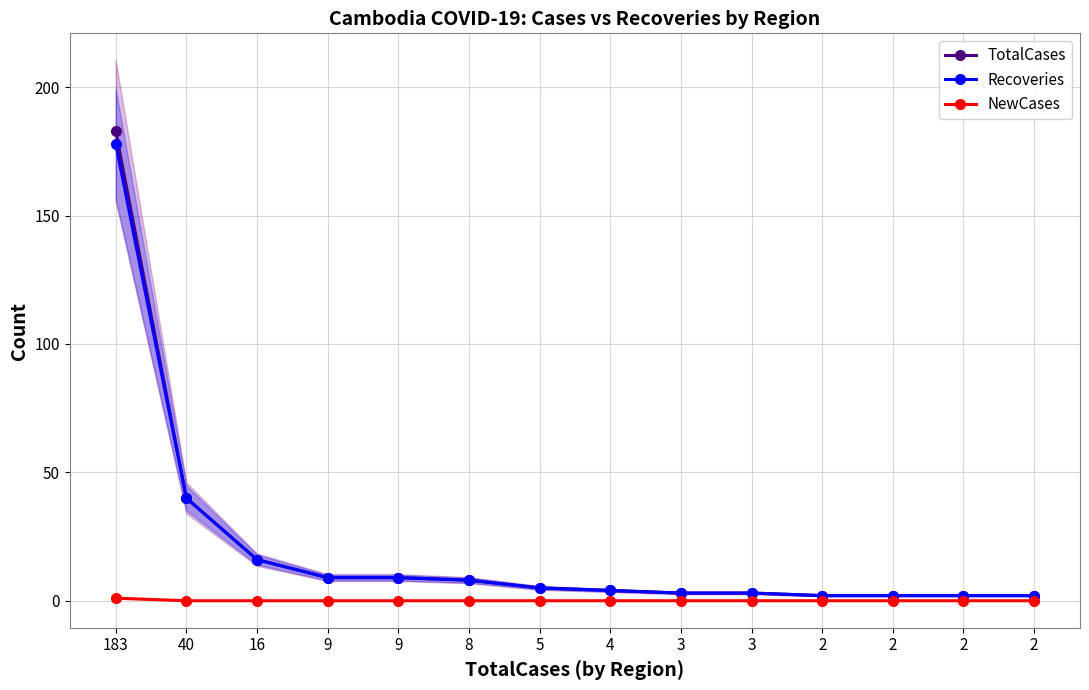

Where does the Recoveries series first go above 5?

183